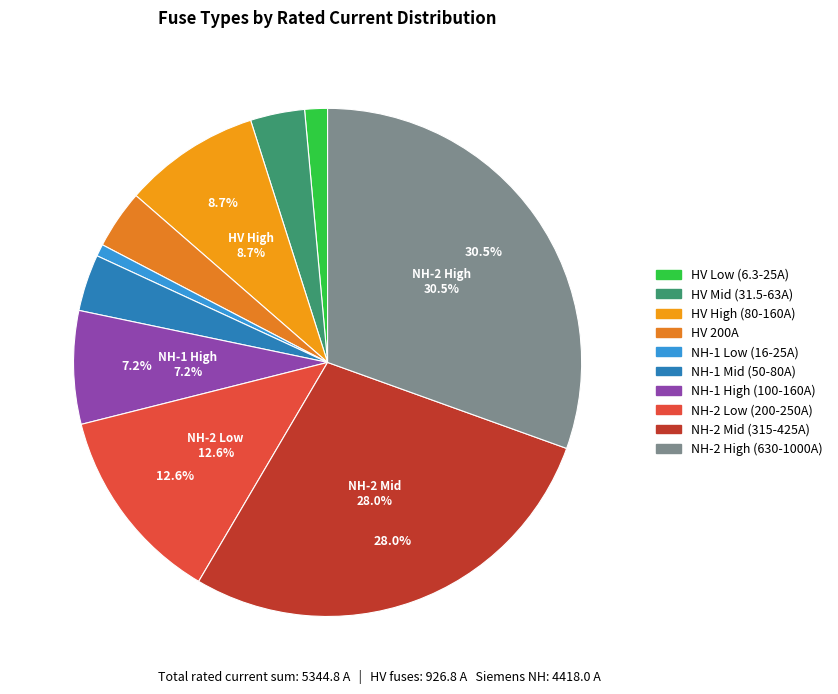

How many slices are in this pie chart?

10